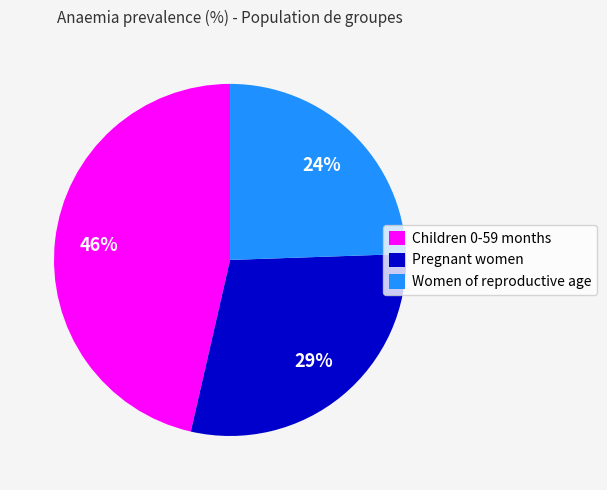

Count the number of slices in the pie.

3